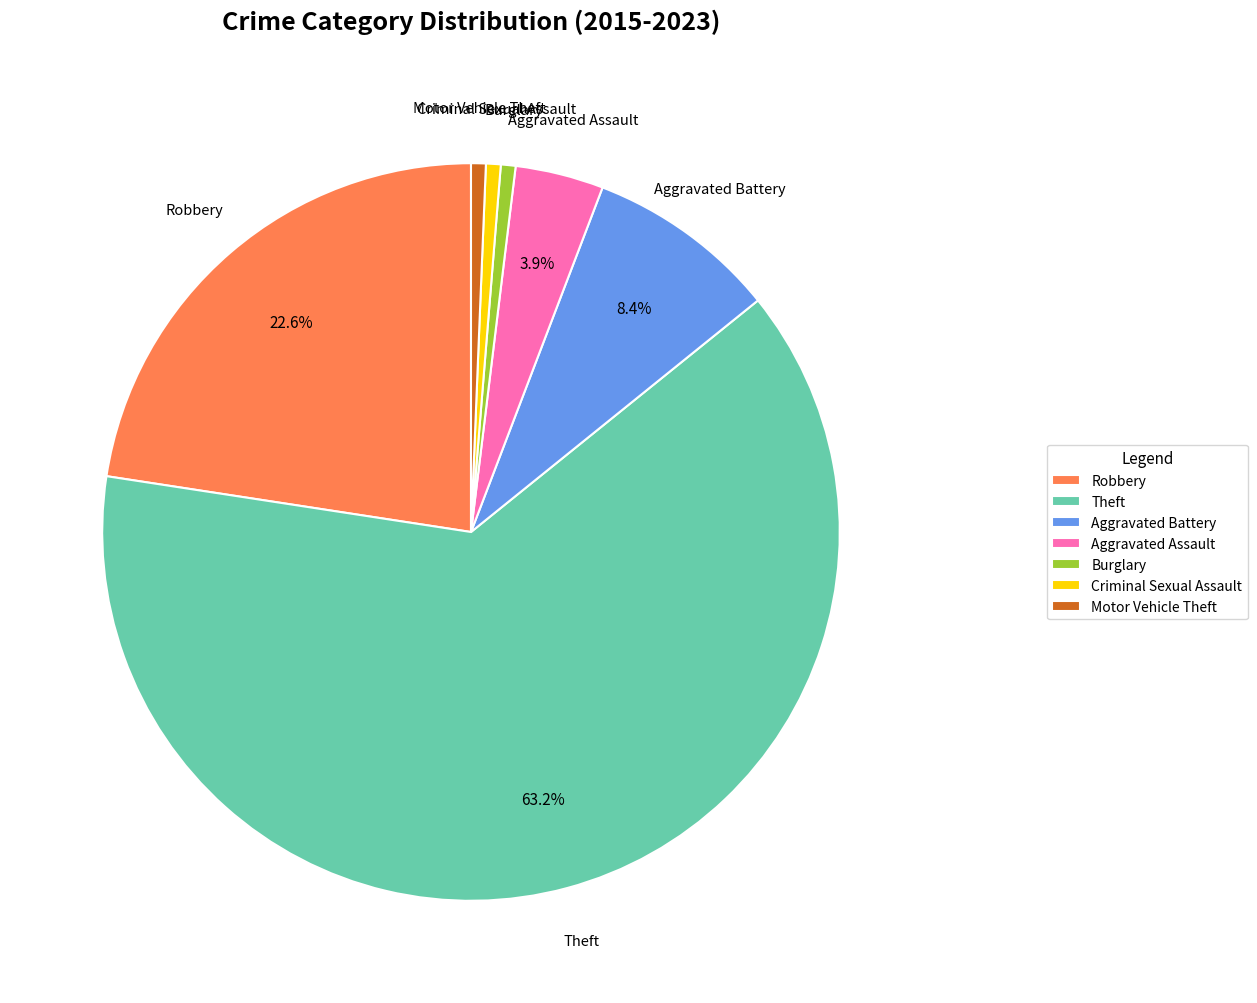

How many slices are in this pie chart?

7